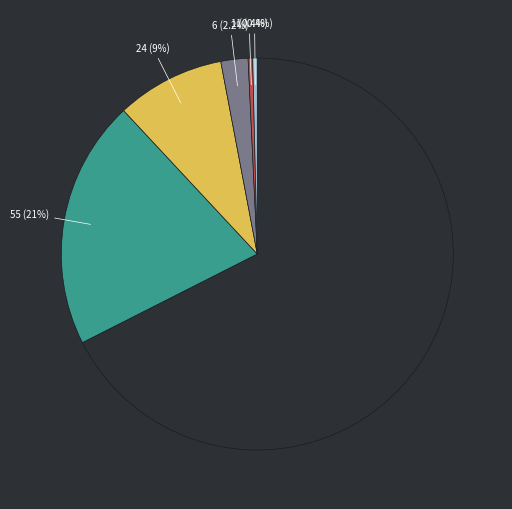

Is there a majority slice in this chart?

Yes